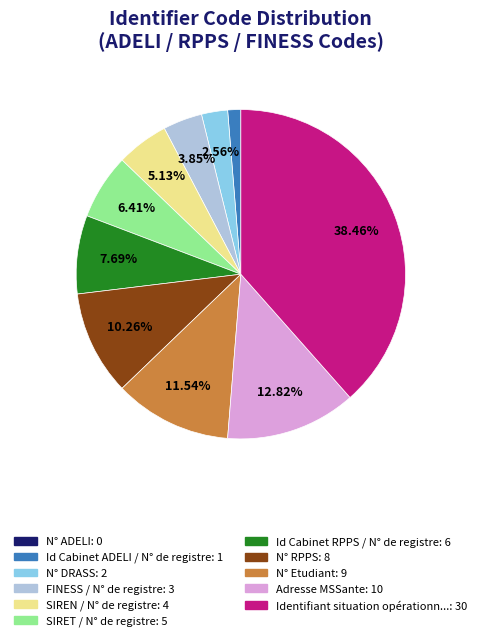

Is there a majority slice in this chart?

No